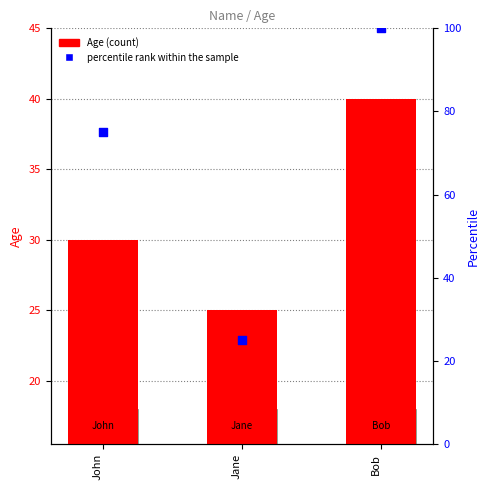

Which series has the largest total across all categories?

percentile rank within the sample